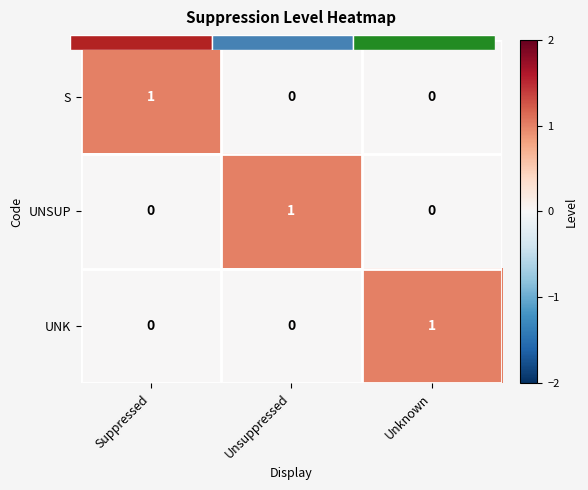

At how many categories does at least one series exceed 0?

3